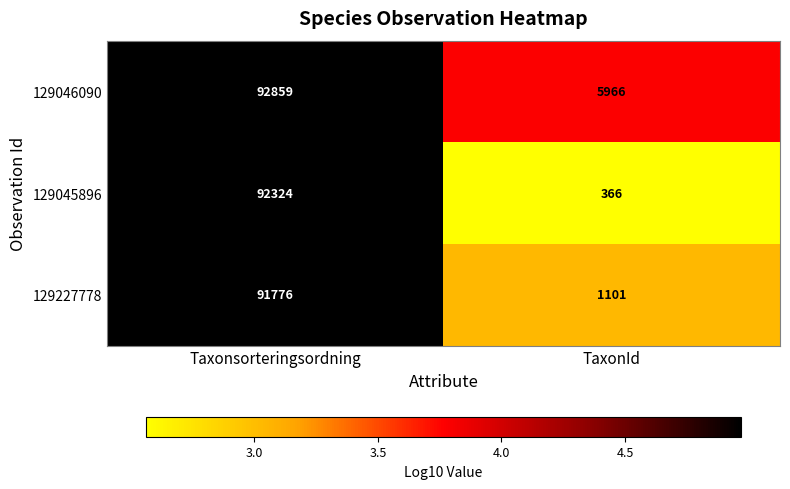

At which category is the sum across all series the highest?

Taxonsorteringsordning